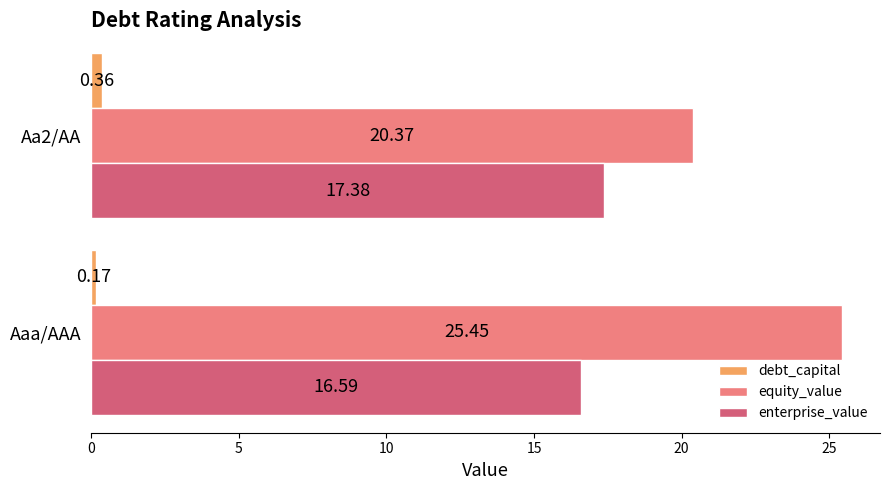

List the series in order of their overall mean, highest first.

equity_value, enterprise_value, debt_capital